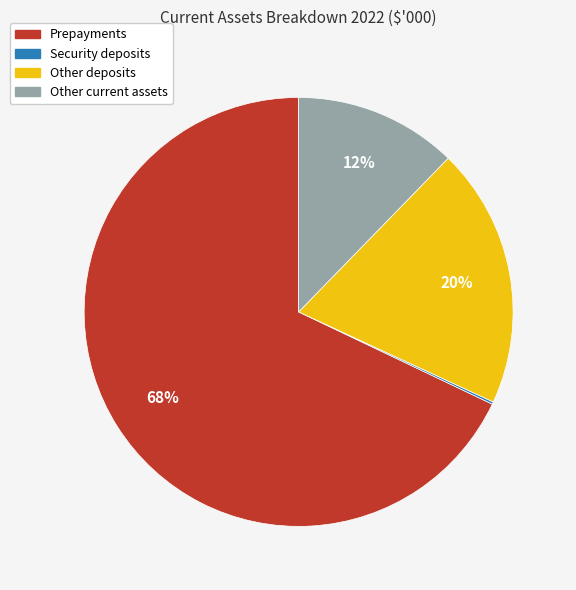

Combined, do Prepayments and Other deposits account for over 50%?

Yes